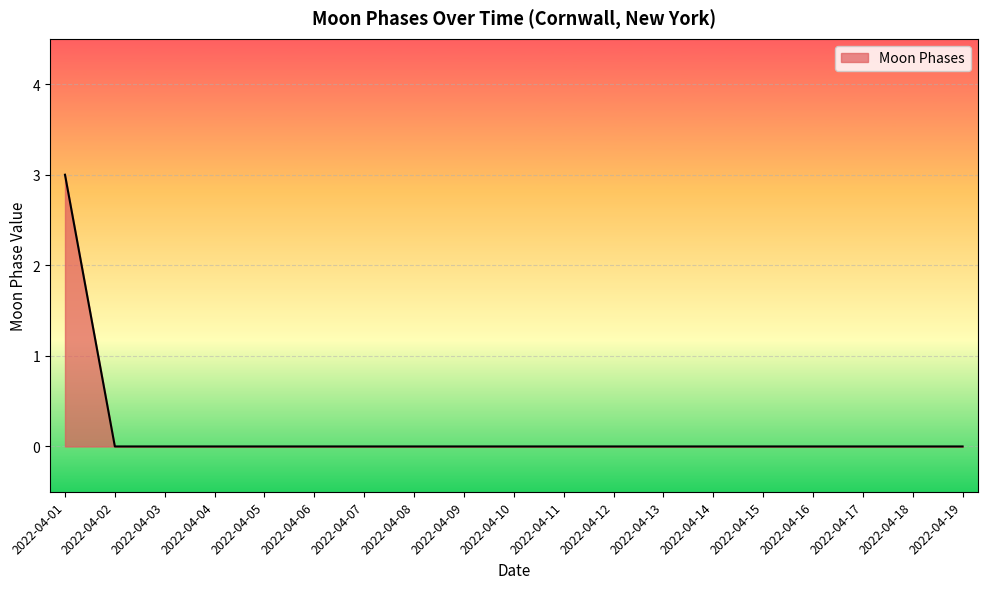

Reading left to right, transcribe all the data shown in this chart.

3	0	0	0	0	0	0	0	0	0	0	0	0	0	0	0	0	0	0